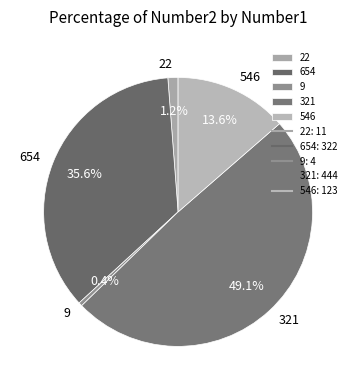

What is the ratio of the value at 654 to the value at 9?

80.5